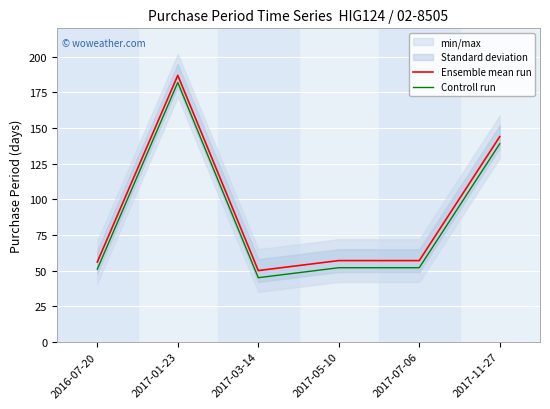

True or false: Controll run has more than 1 interior local peaks.

False